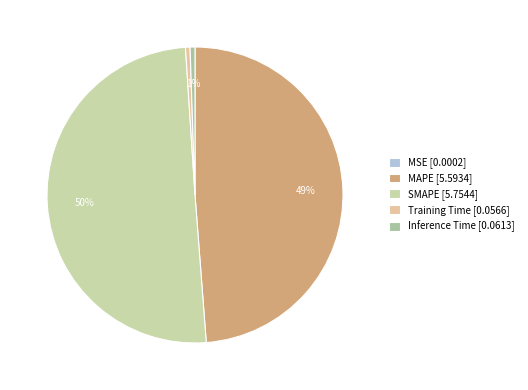

To the nearest percent, what is the difference between the largest and smallest slice percentages?

50%